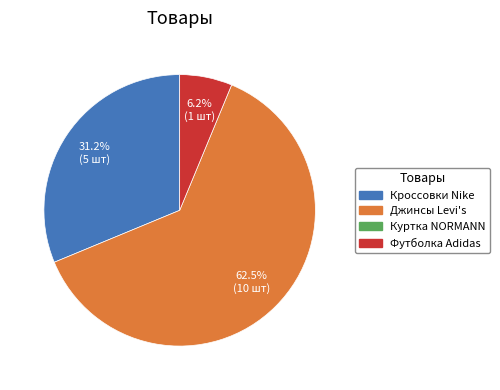

Does any single category account for the majority?

Yes